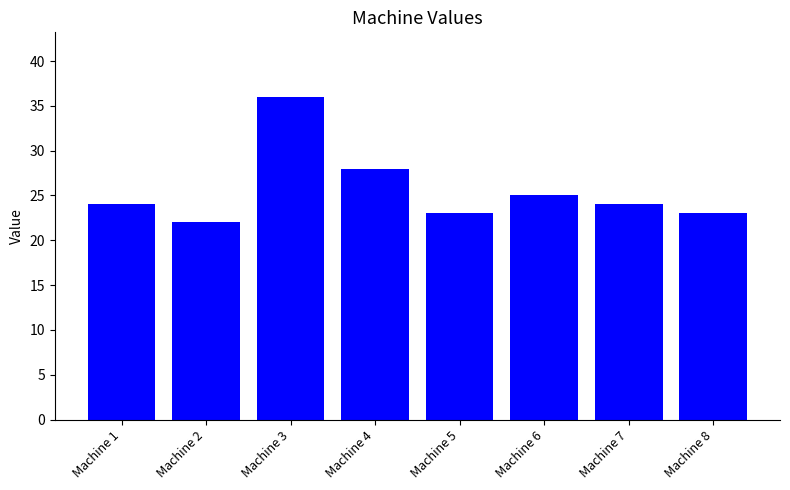

What is the ratio of the value at Machine 3 to the value at Machine 1?

1.5